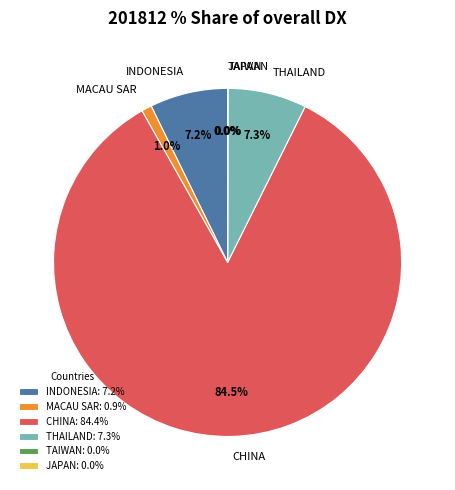

Between MACAU SAR and CHINA, which is larger?

CHINA